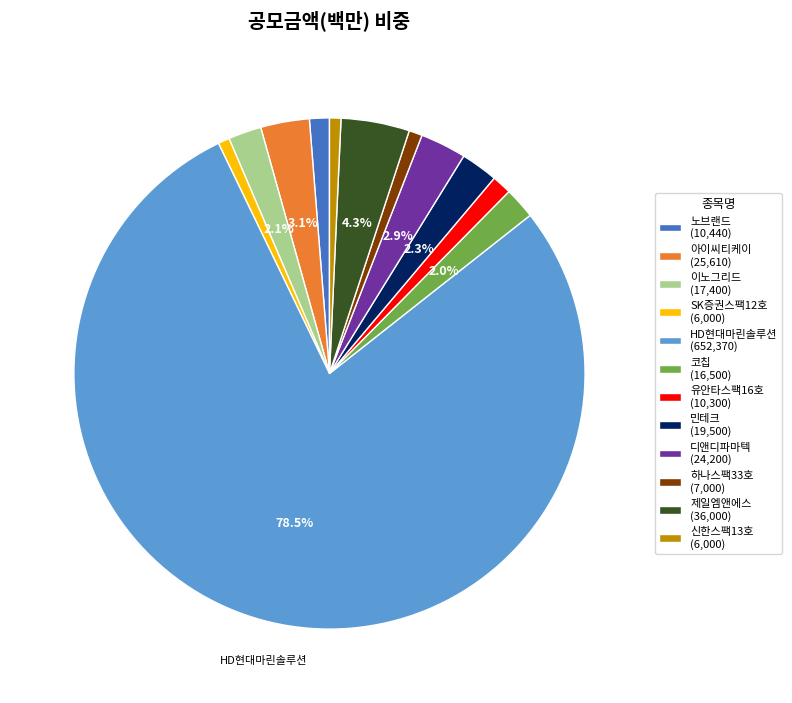

What portion of the pie excludes 코칩 (16,500)?

98.0%